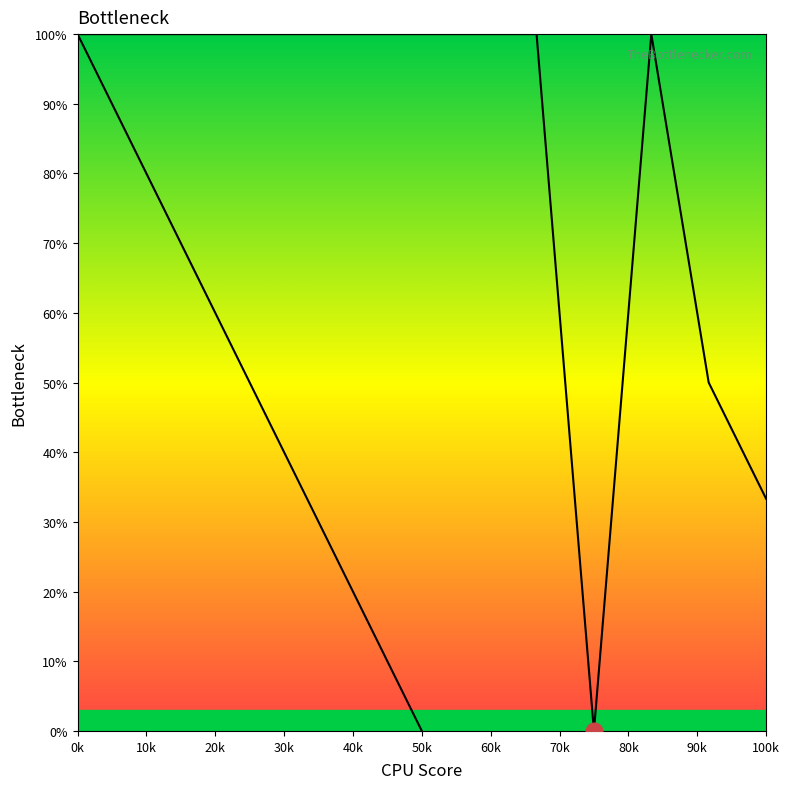

What is the greatest value displayed?

100.0